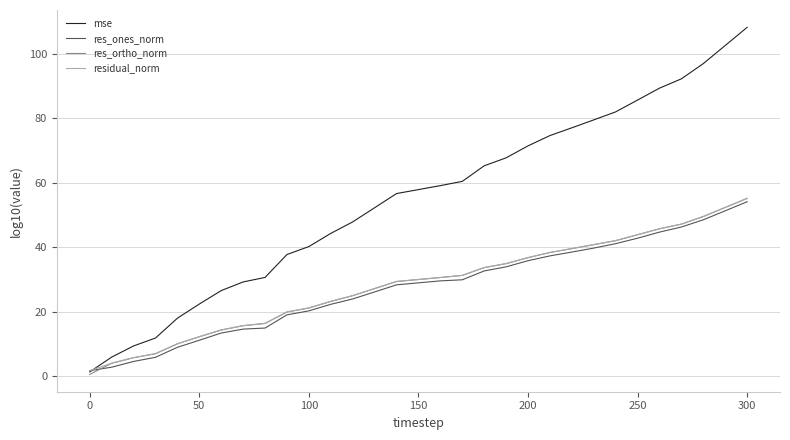

Which series has the largest total across all categories?

mse